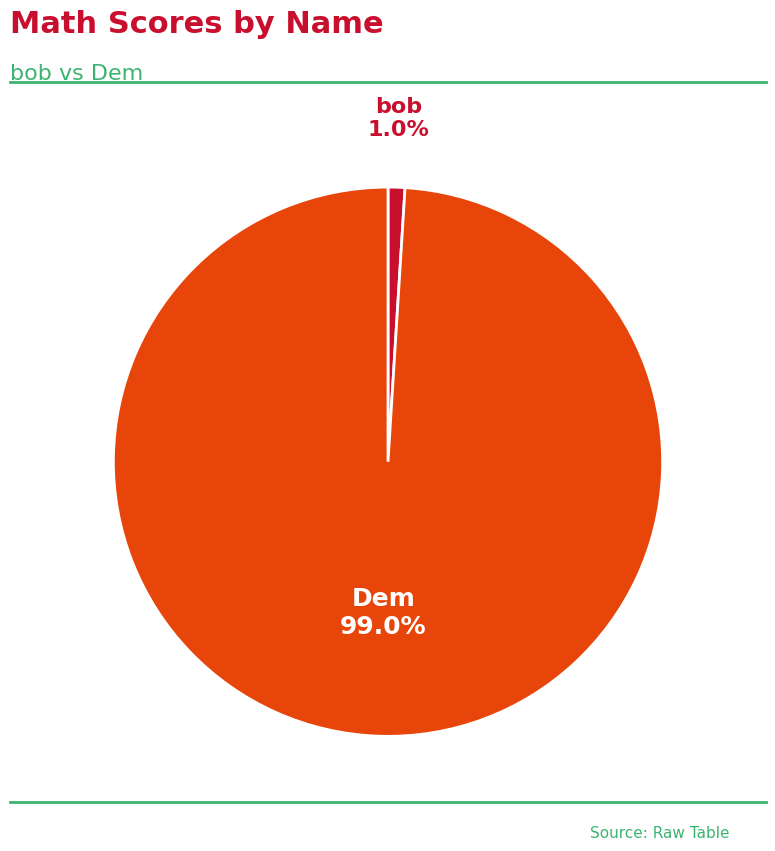

Does any single category account for the majority?

Yes